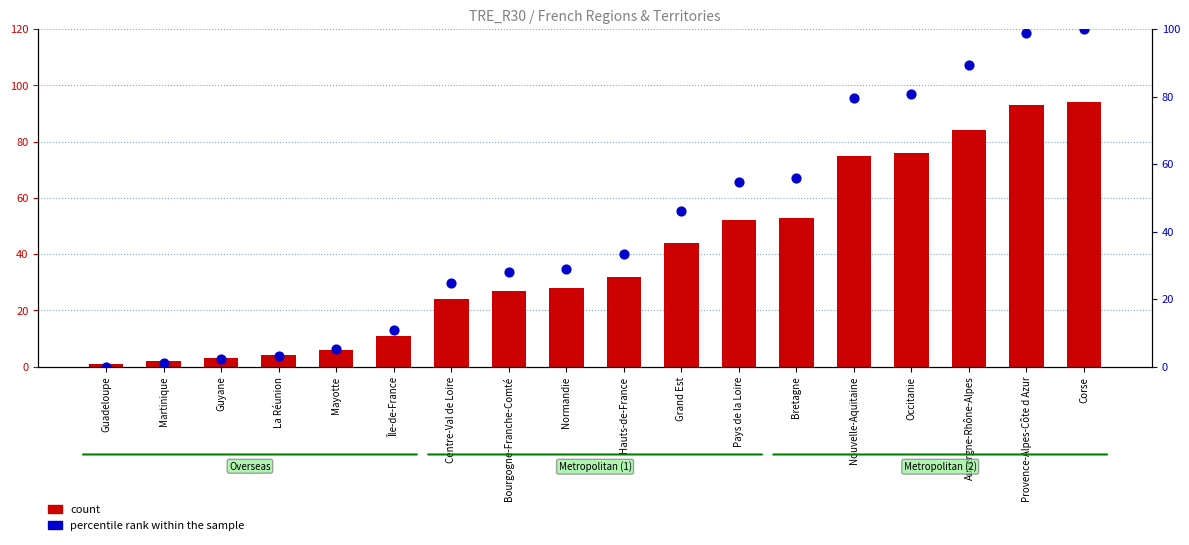

Which series has the largest total across all categories?

percentile rank within the sample